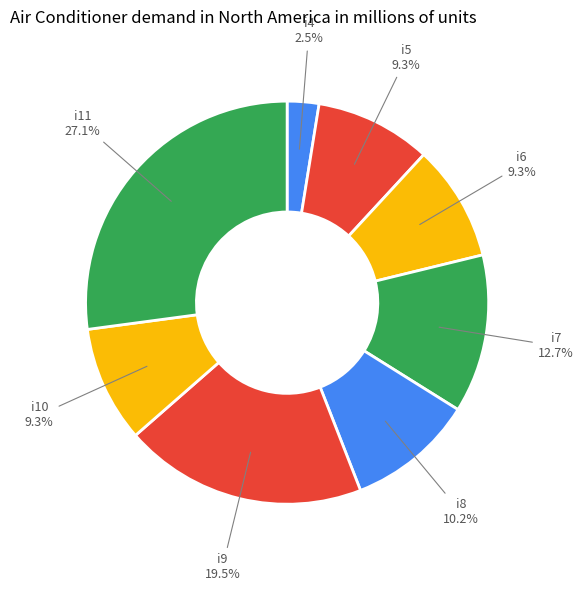

To the nearest percent, what is the average slice percentage?

12%